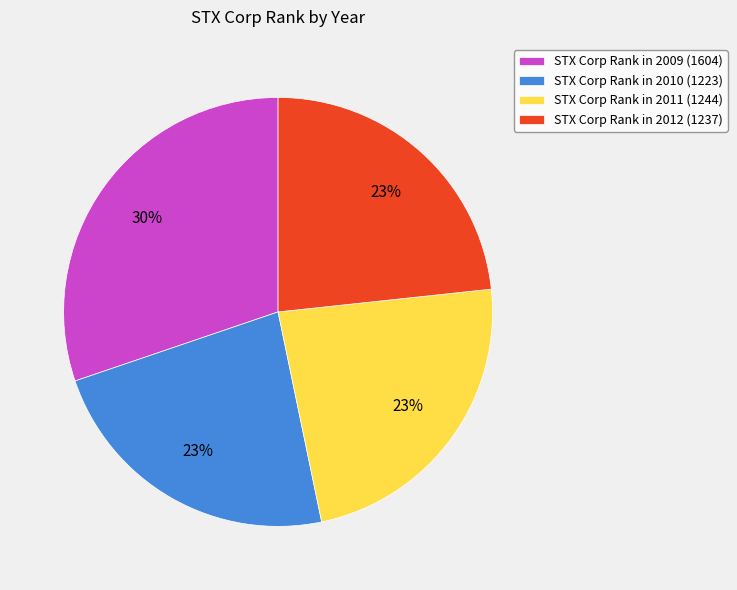

Which slice is the largest?

STX Corp Rank in 2009 (1604)